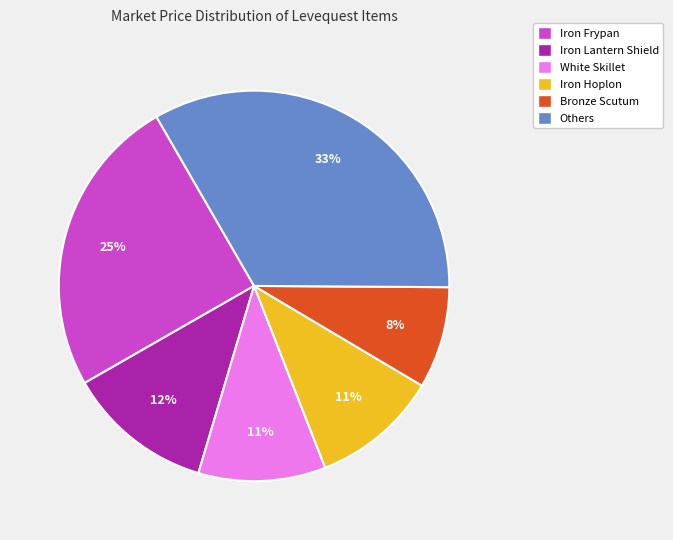

Do Bronze Scutum and Others together represent more than half of the pie?

No